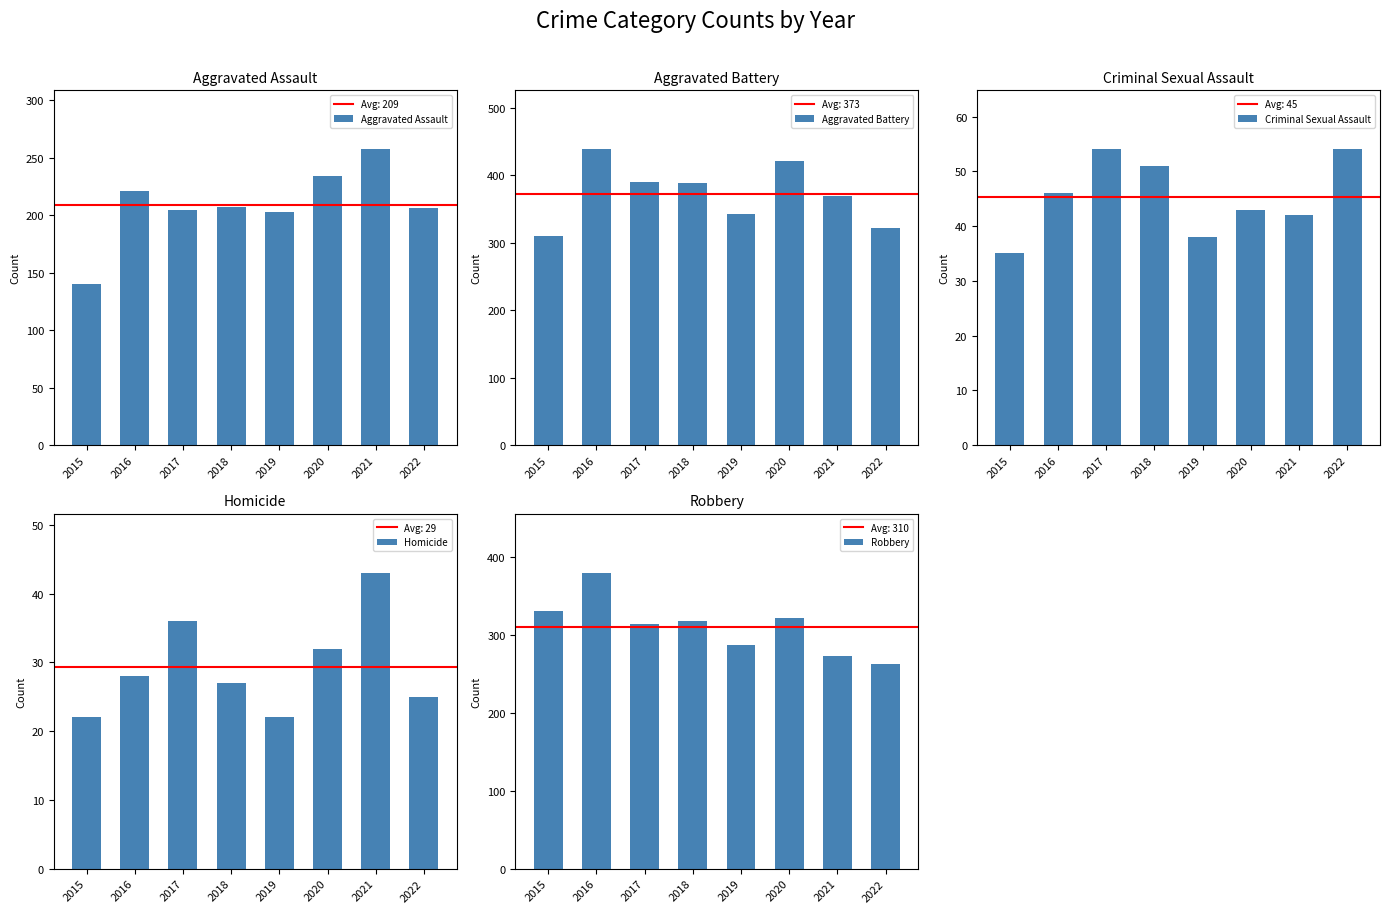

The value of Homicide at 2022 is 38. True or false?

False